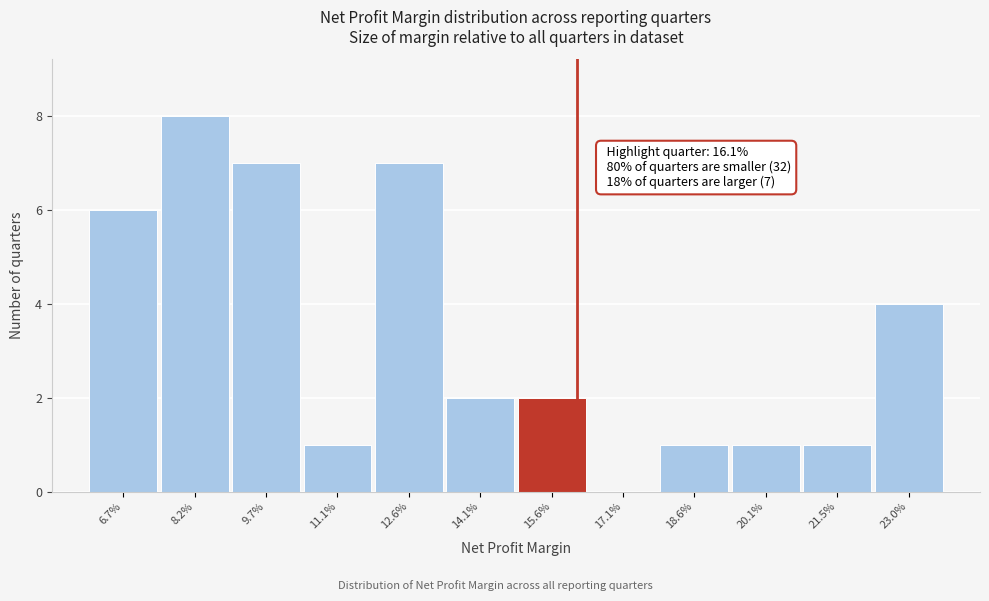

Reading left to right, extract all data points from this chart.

6.7%=6	8.2%=8	9.7%=7	11.1%=1	12.6%=7	14.1%=2	15.6%=2	17.1%=0	18.6%=1	20.1%=1	21.5%=1	23.0%=4